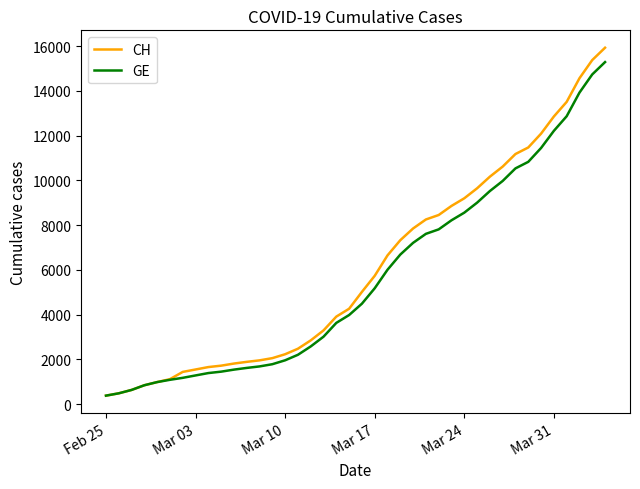

What is the minimum value shown in the chart?

375